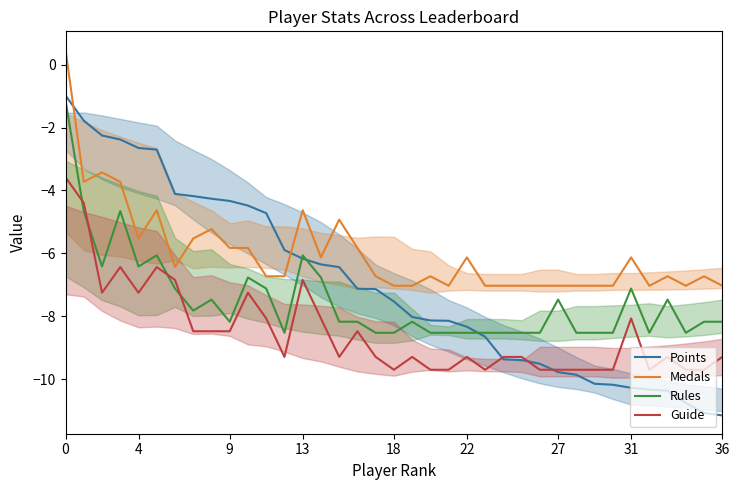

The value of Guide at 19 is -9.3. True or false?

True